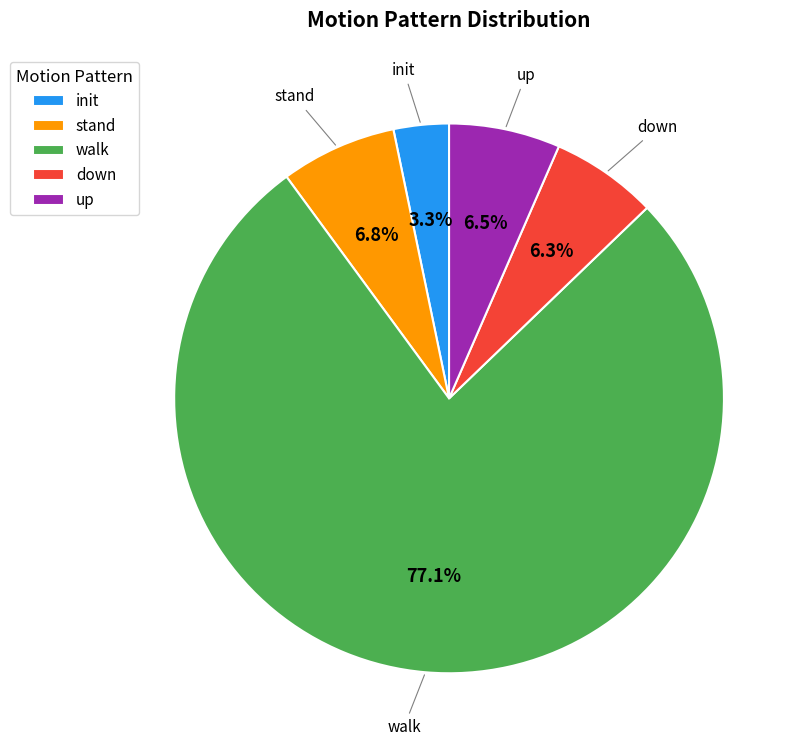

How many segments does this pie chart have?

5